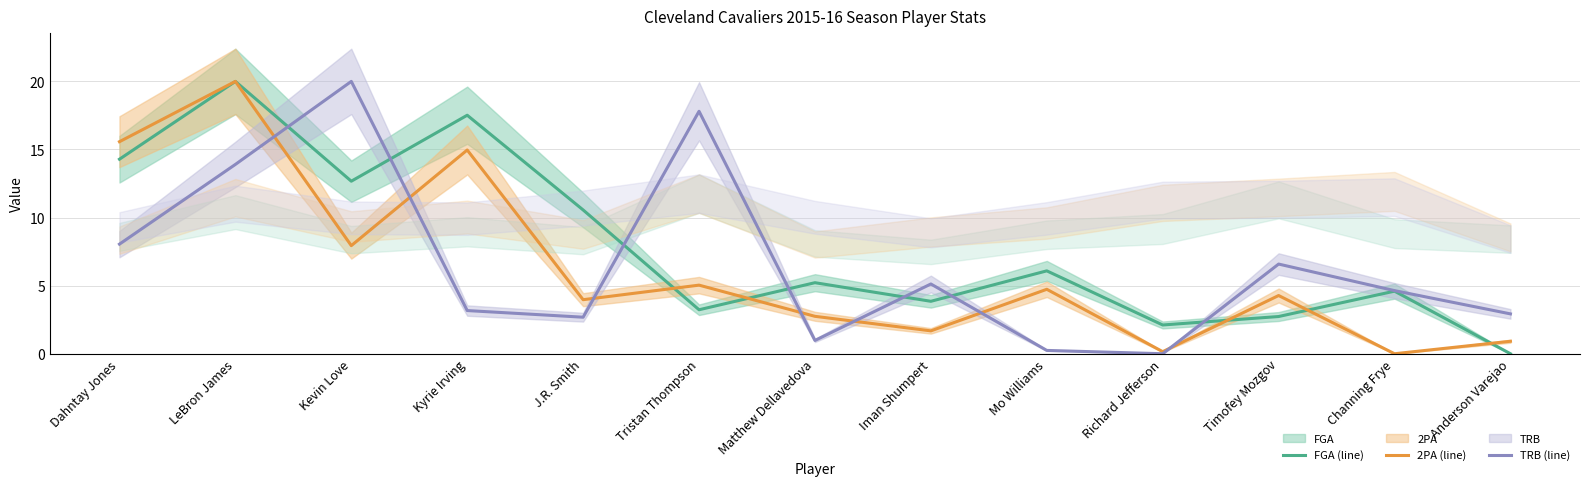

List the series in order of their peak value, lowest first.

FGA (line), 2PA (line), TRB (line)